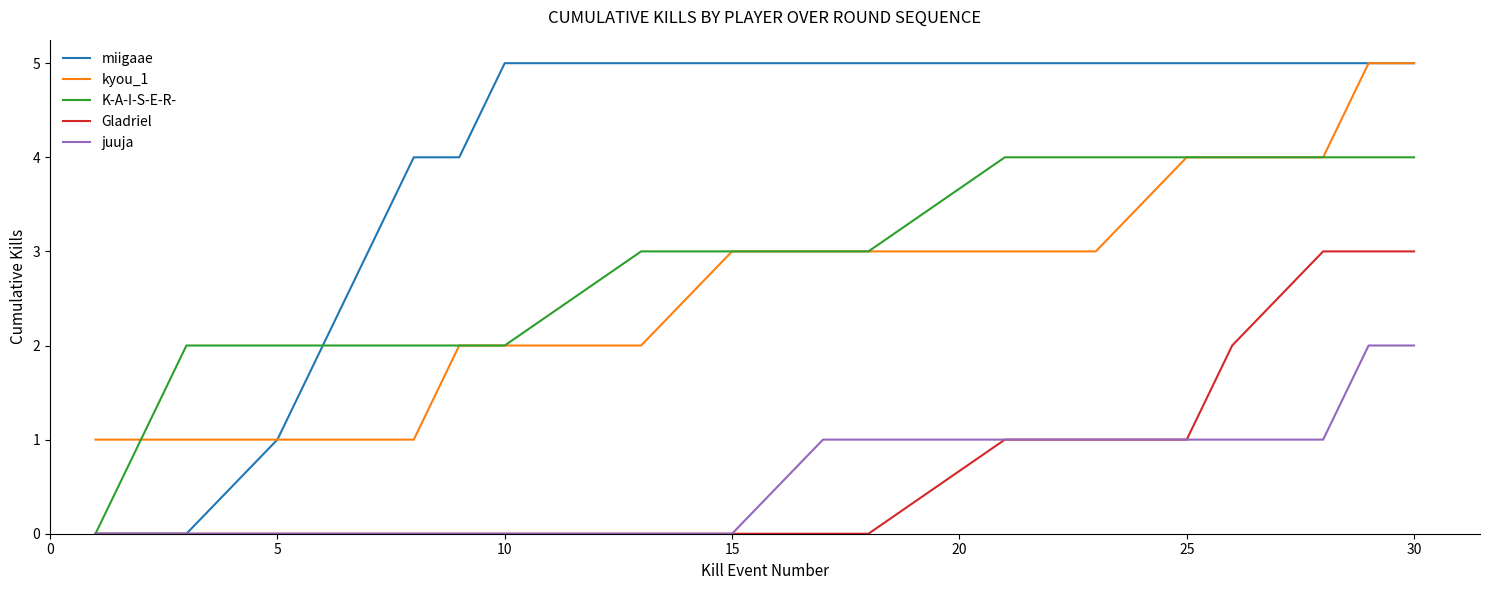

True or false: kyou_1 and juuja cross at least once.

False